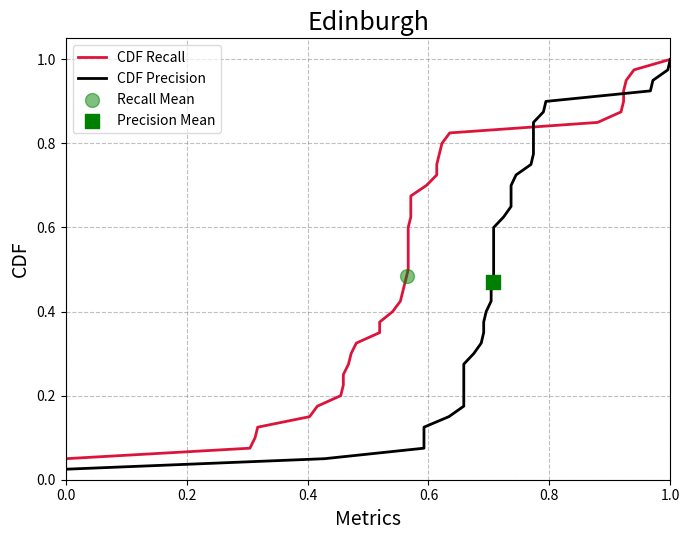

Is the value of CDF Recall at 33 greater than the value of CDF Precision at 0.0?

Yes